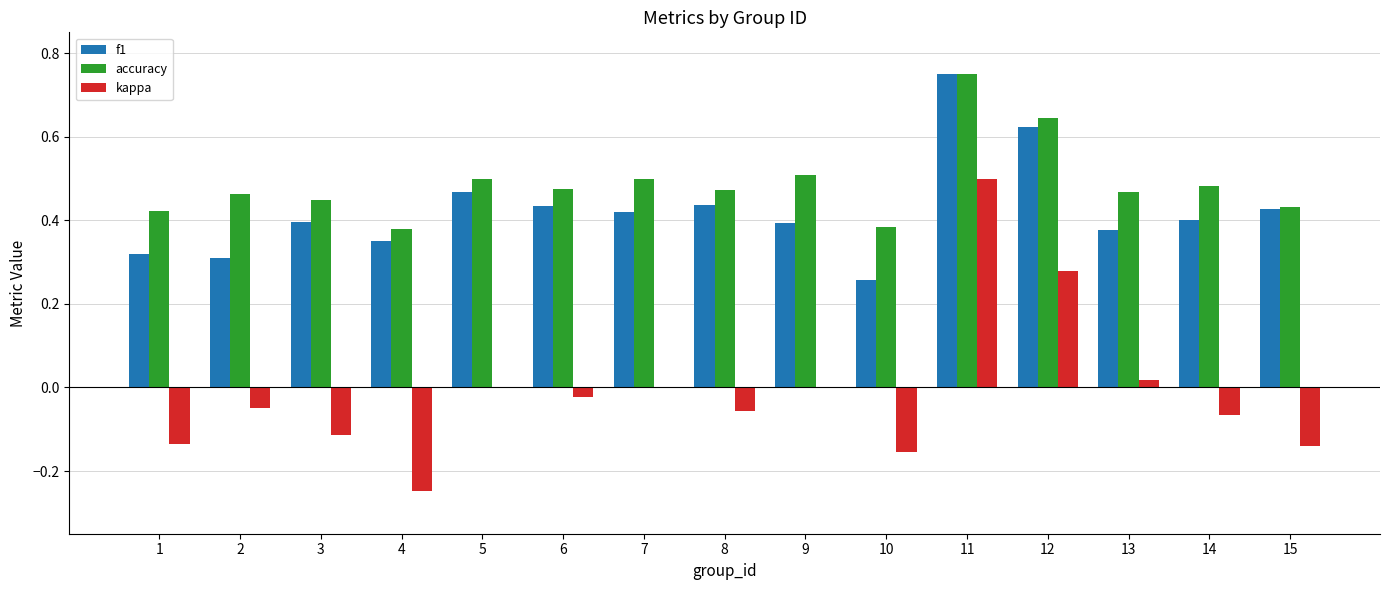

Which category has the highest value in the f1 series?

11